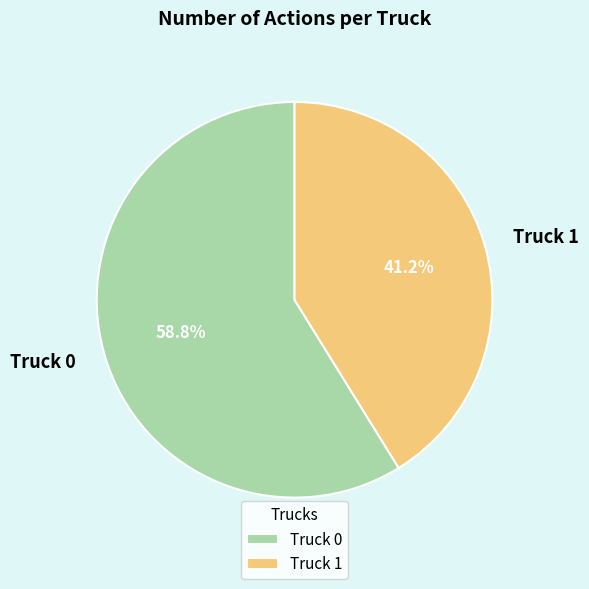

True or false: Truck 0 accounts for 59% of the total.

True